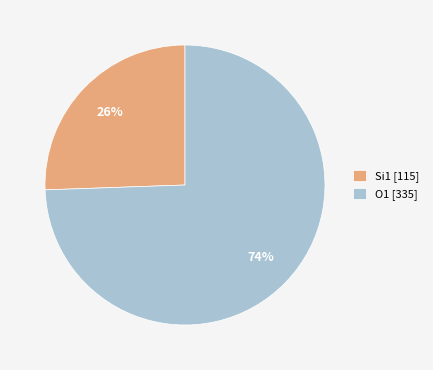

What is the largest slice in the pie chart?

O1 [335]